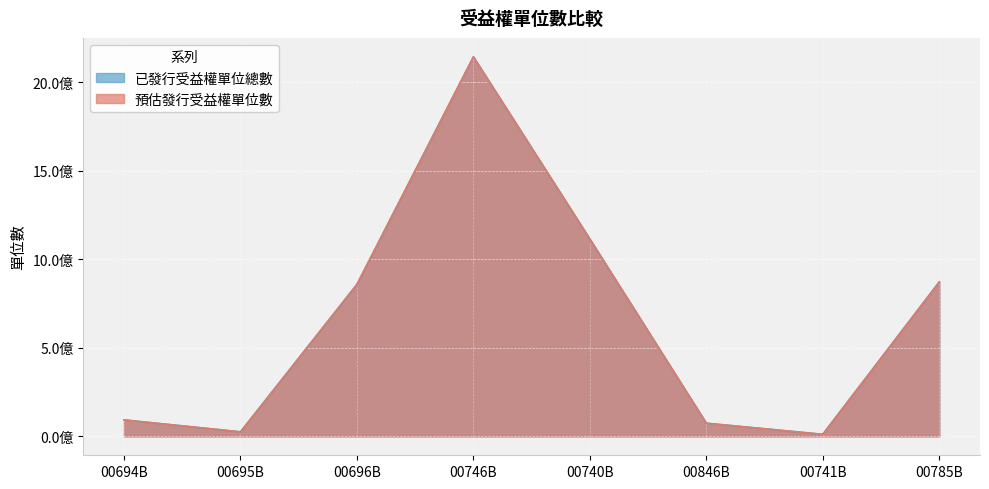

List the series in order of their peak value, lowest first.

已發行受益權單位總數, 預估發行受益權單位數